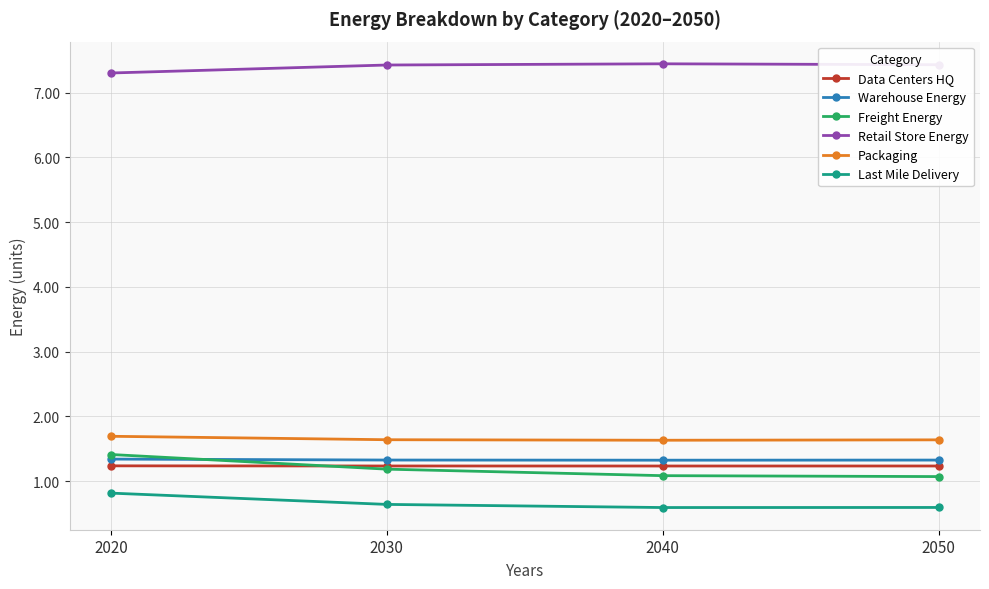

Reading right to left, list all the values displayed in this chart.

Data Centers HQ: 1.2	1.2	1.2	1.2
Warehouse Energy: 1.3	1.3	1.3	1.3
Freight Energy: 1.1	1.1	1.2	1.4
Retail Store Energy: 7.4	7.4	7.4	7.3
Packaging: 1.6	1.6	1.6	1.7
Last Mile Delivery: 0.6	0.6	0.6	0.8